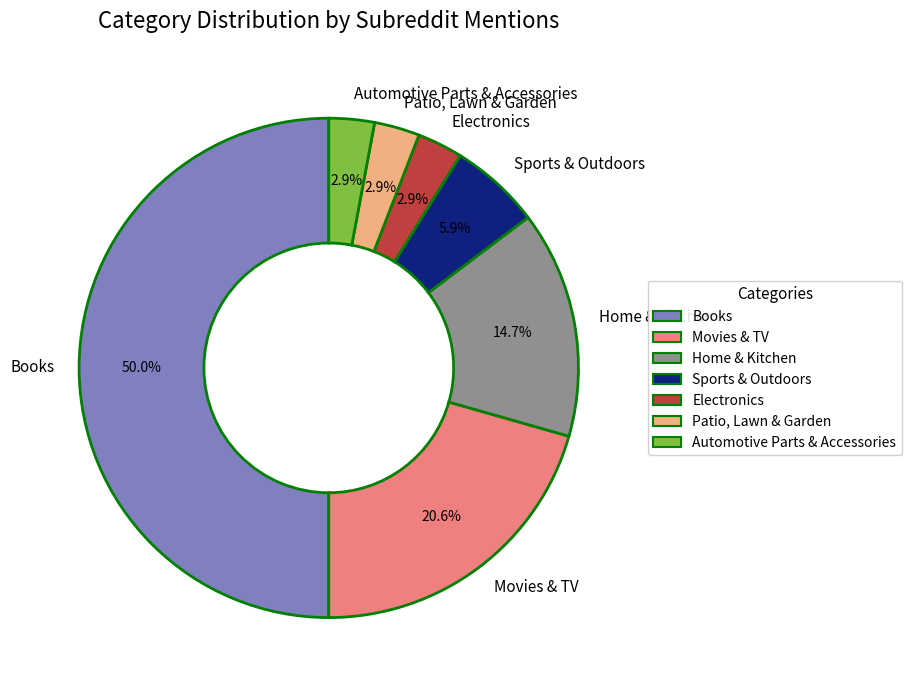

Combined, do Sports & Outdoors and Automotive Parts & Accessories account for over 50%?

No